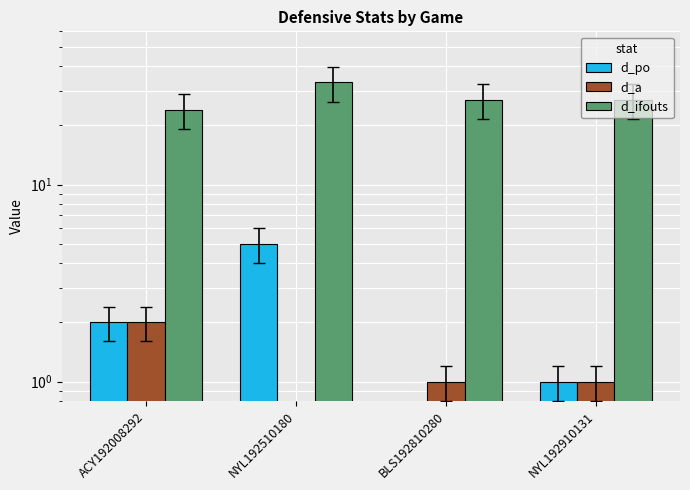

What position from the left is BLS192810280?

3